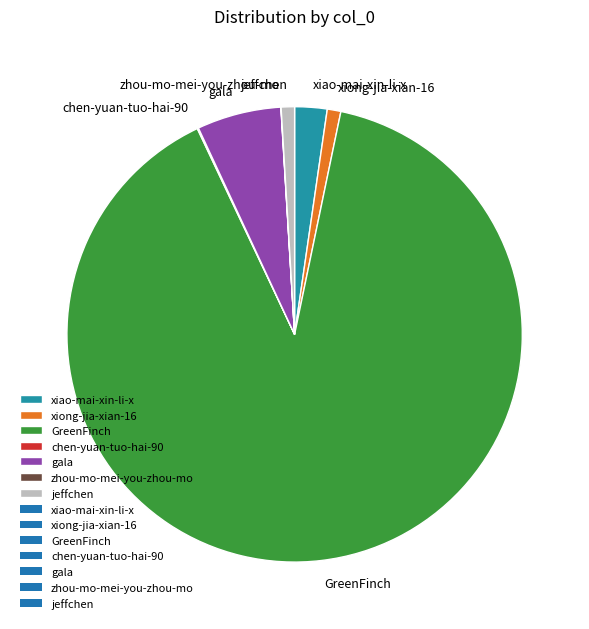

Does any single category account for the majority?

Yes